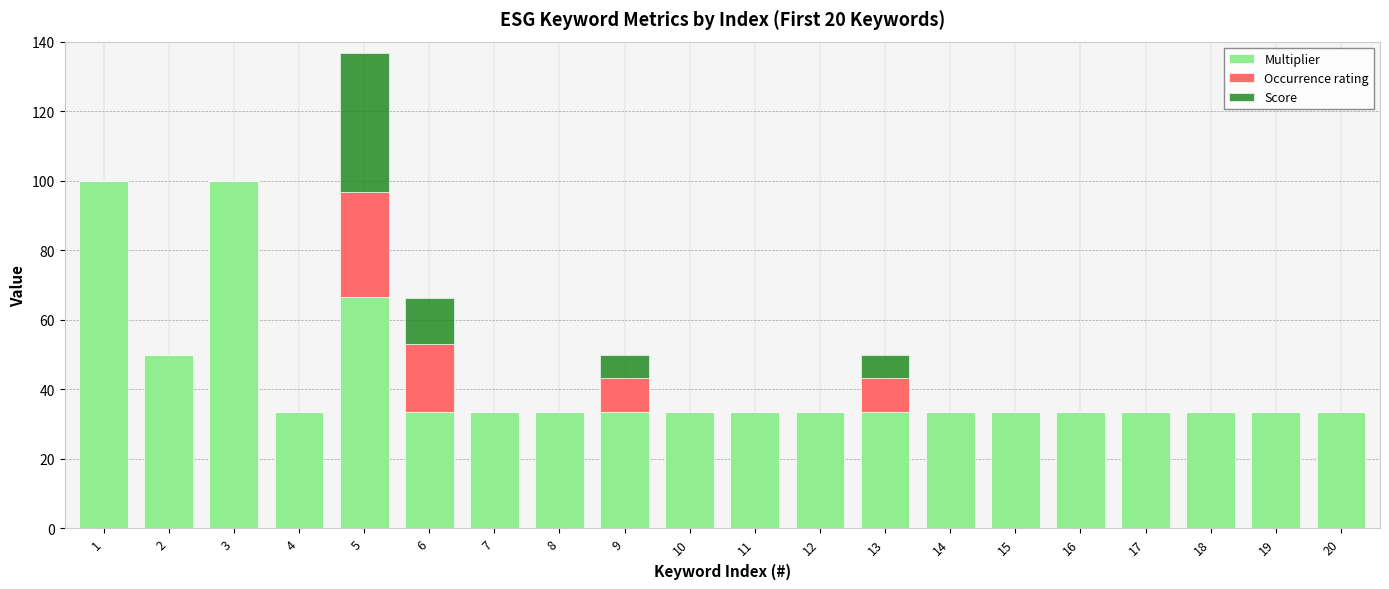

At which category is the sum across all series the highest?

5